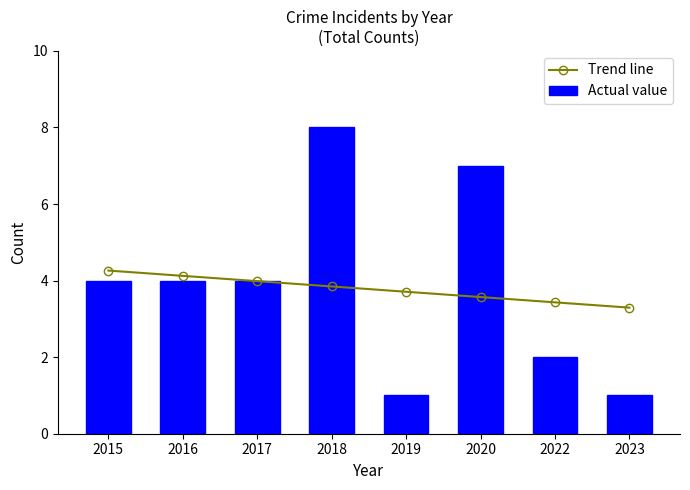

How many series are shown in this chart?

2